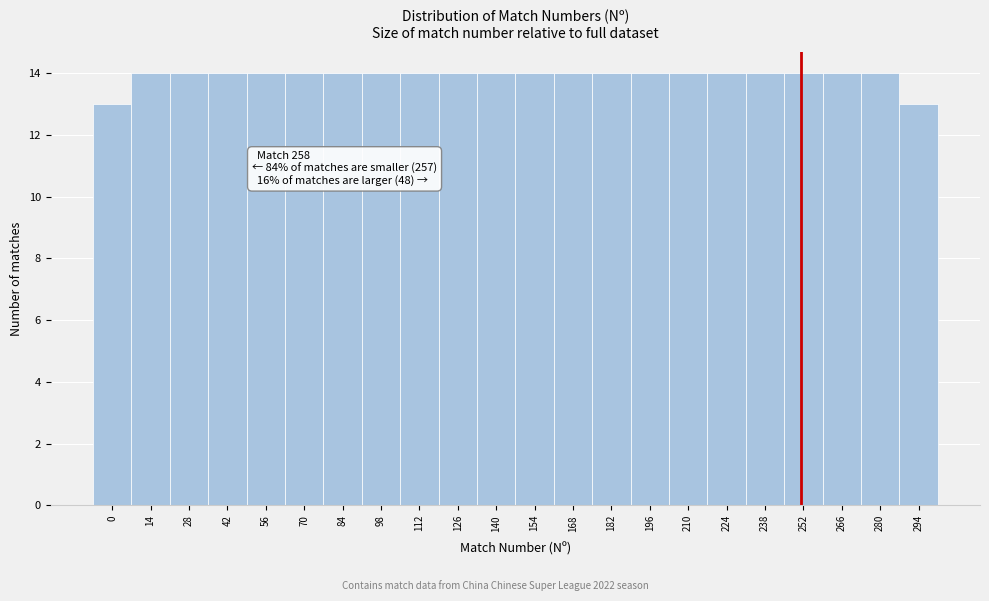

Reading right to left, what are all the values shown in this chart?

294=13	280=14	266=14	252=14	238=14	224=14	210=14	196=14	182=14	168=14	154=14	140=14	126=14	112=14	98=14	84=14	70=14	56=14	42=14	28=14	14=14	0=13